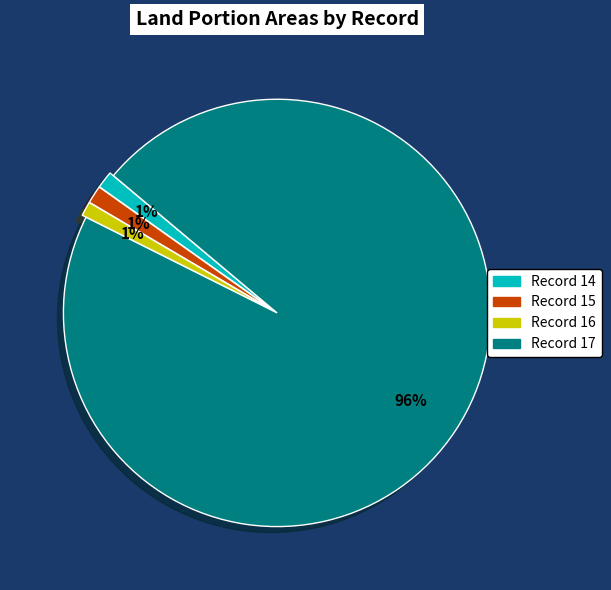

To the nearest percent, what is the average slice percentage?

25%